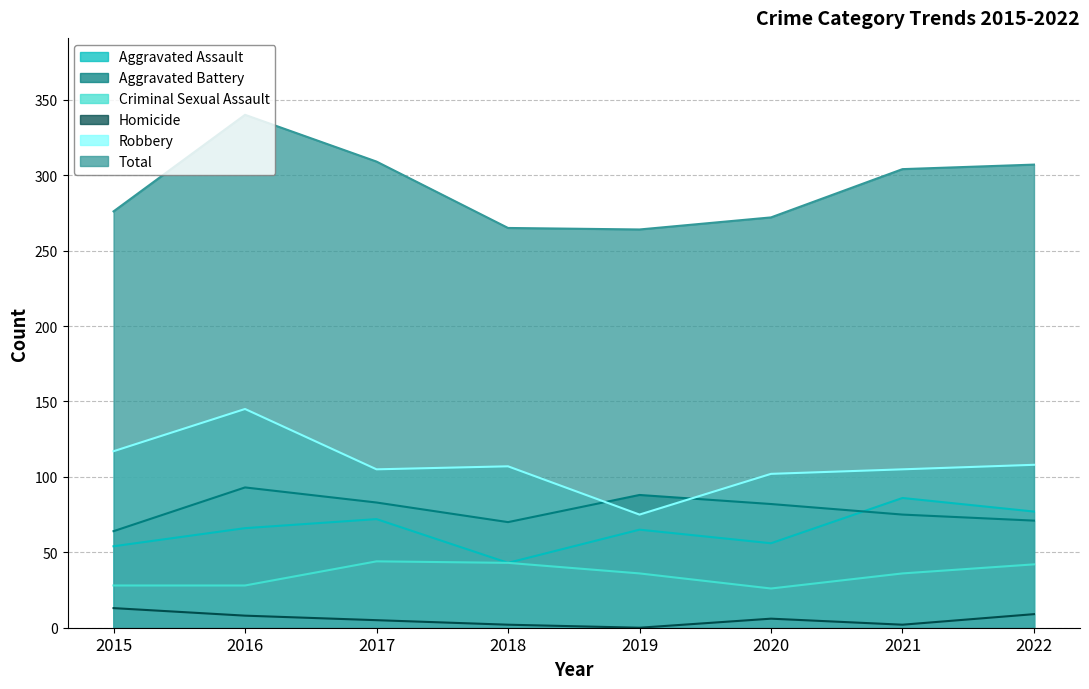

The Criminal Sexual Assault series shows 75 at 2018. True or false?

False